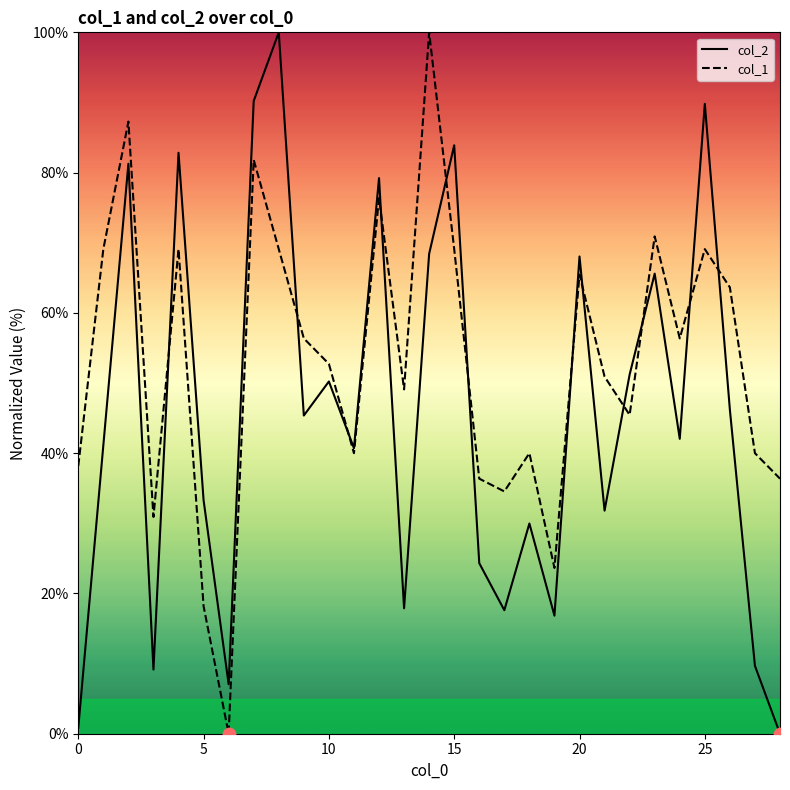

What is the greatest value displayed?

100.0